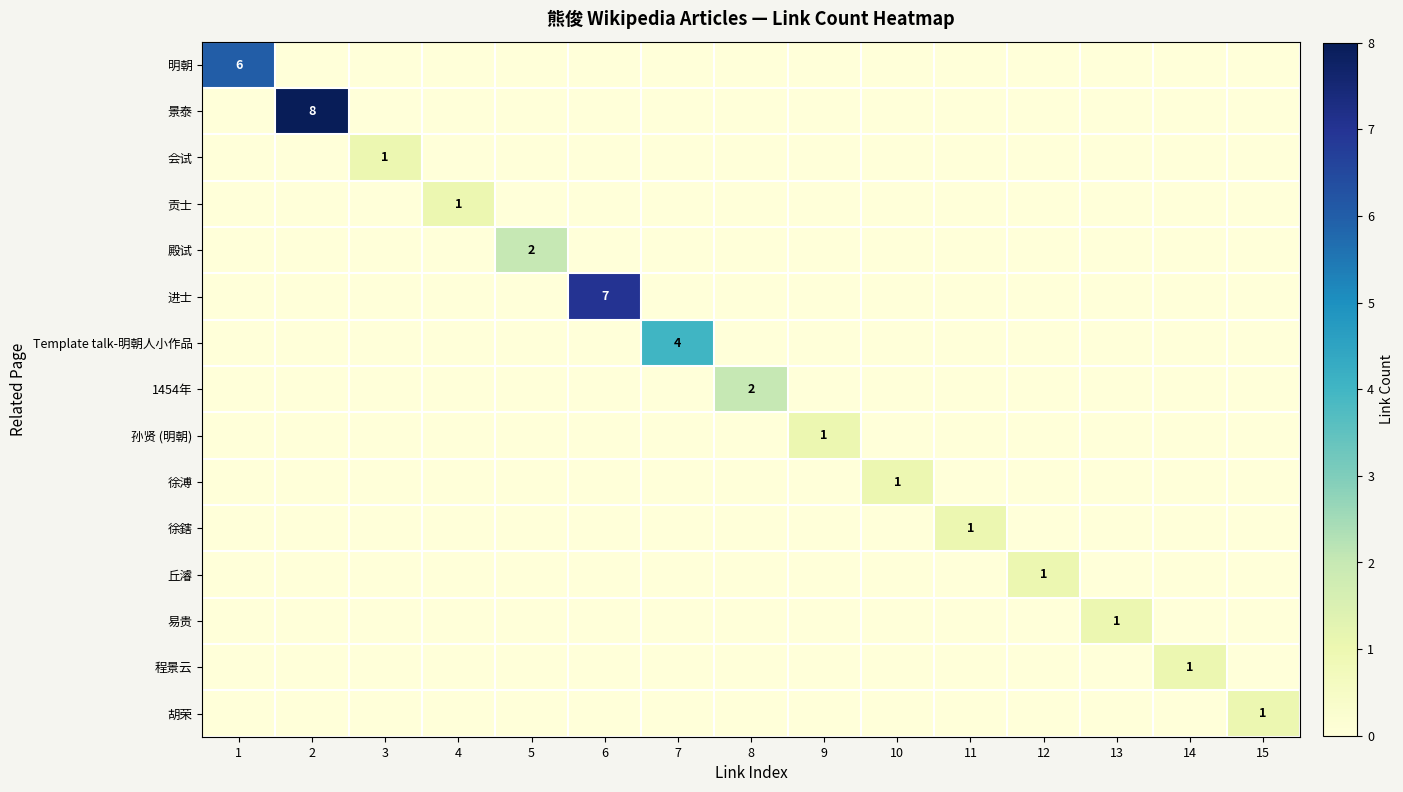

At how many categories does at least one series exceed 6?

2